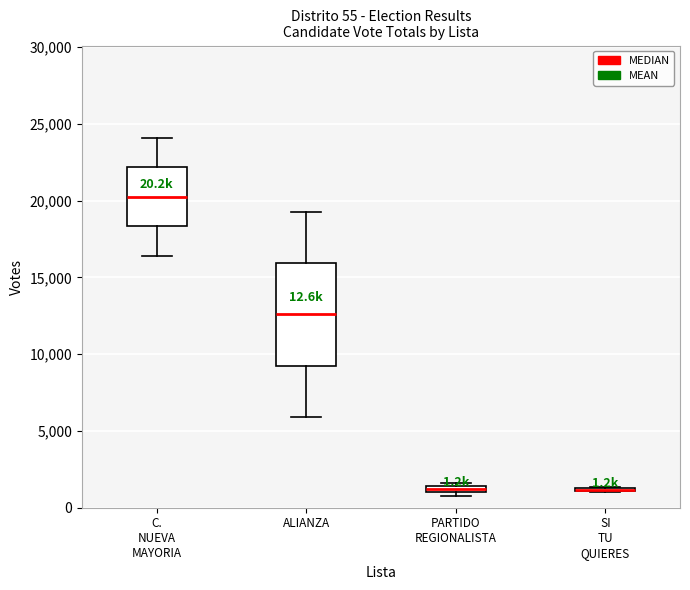

Which box is the tallest, from its lower edge to its upper edge?

ALIANZA